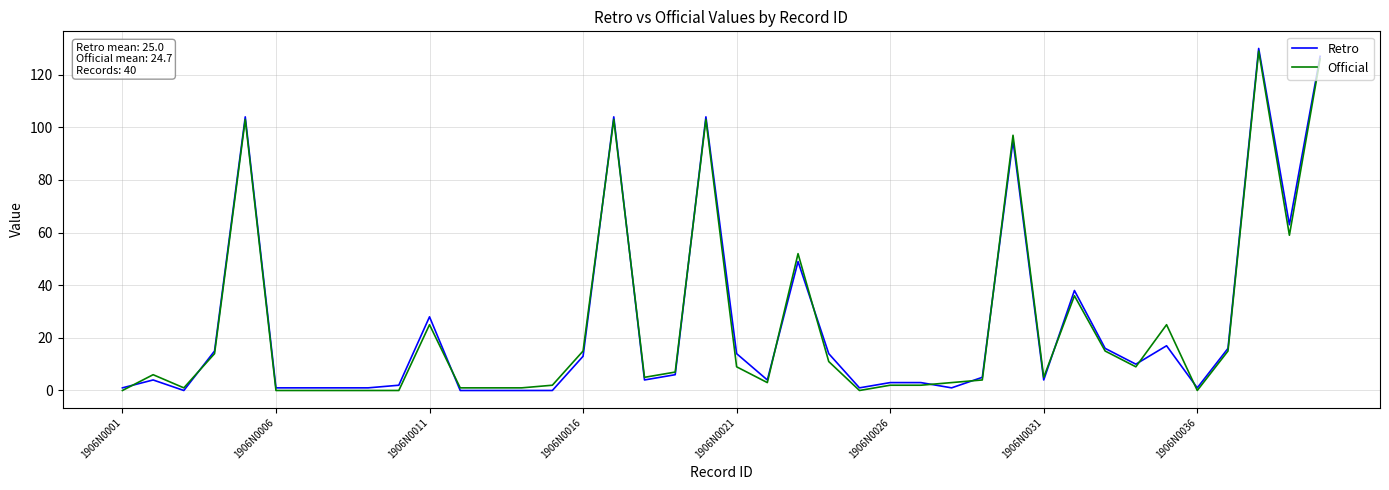

Which series has the widest spread of values?

Retro